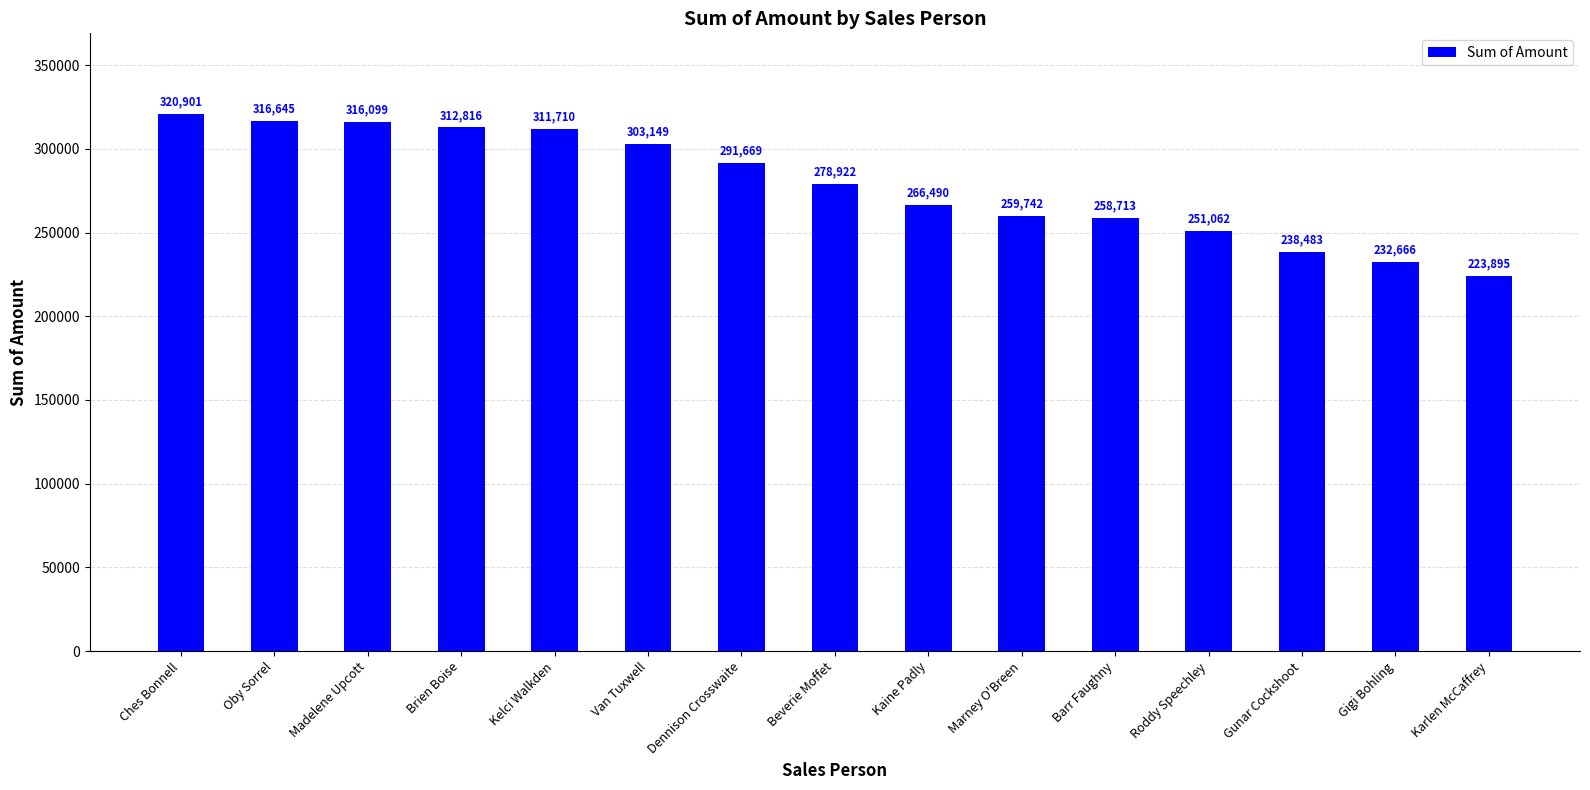

What is the minimum value shown in the chart?

223895